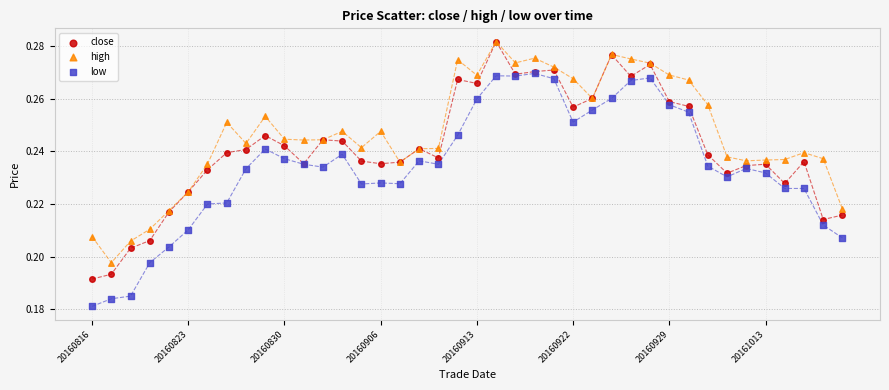

Which series contains the lowest Y value?

low